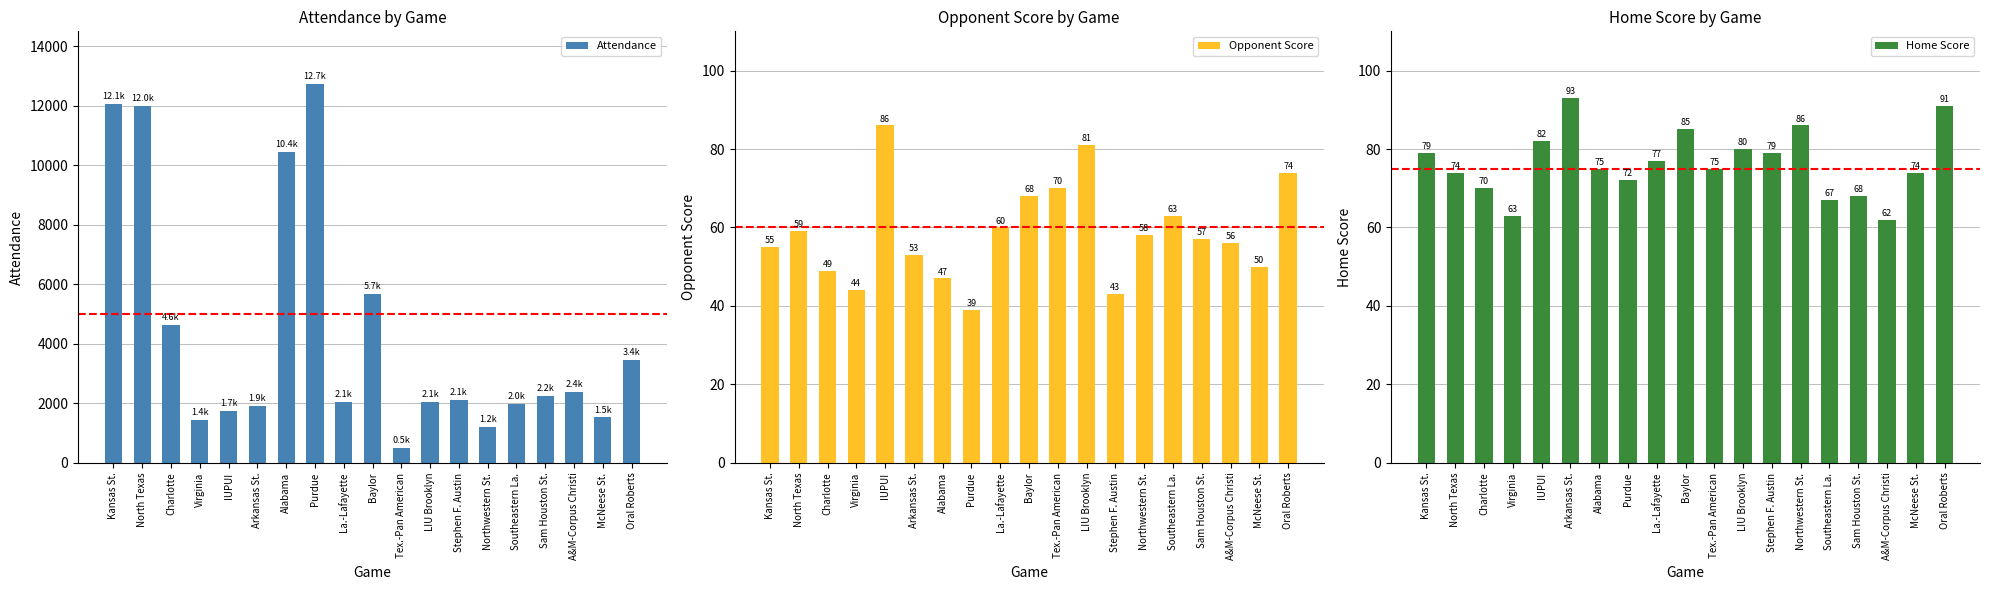

What is the average value of the Attendance series?

4324